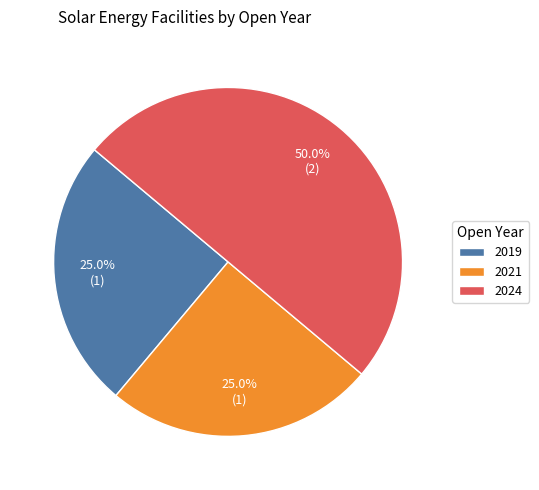

To the nearest percent, what is the difference between the largest and smallest slice percentages?

25%